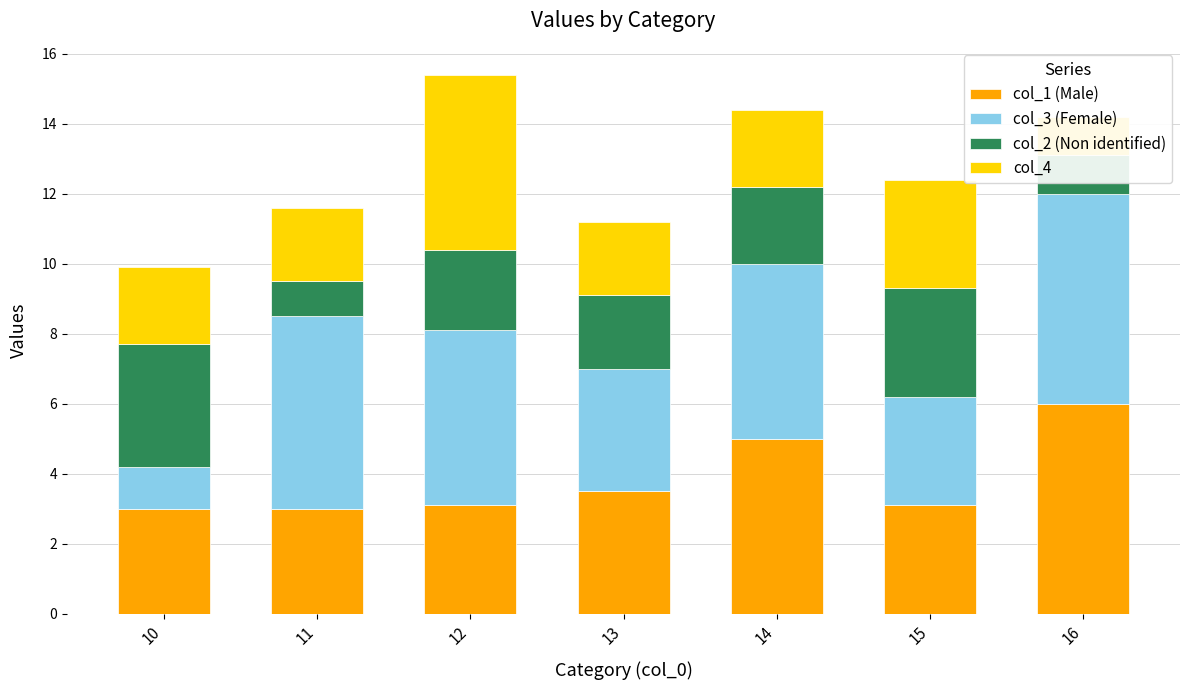

How many data points in col_3 (Female) are less than 5?

3